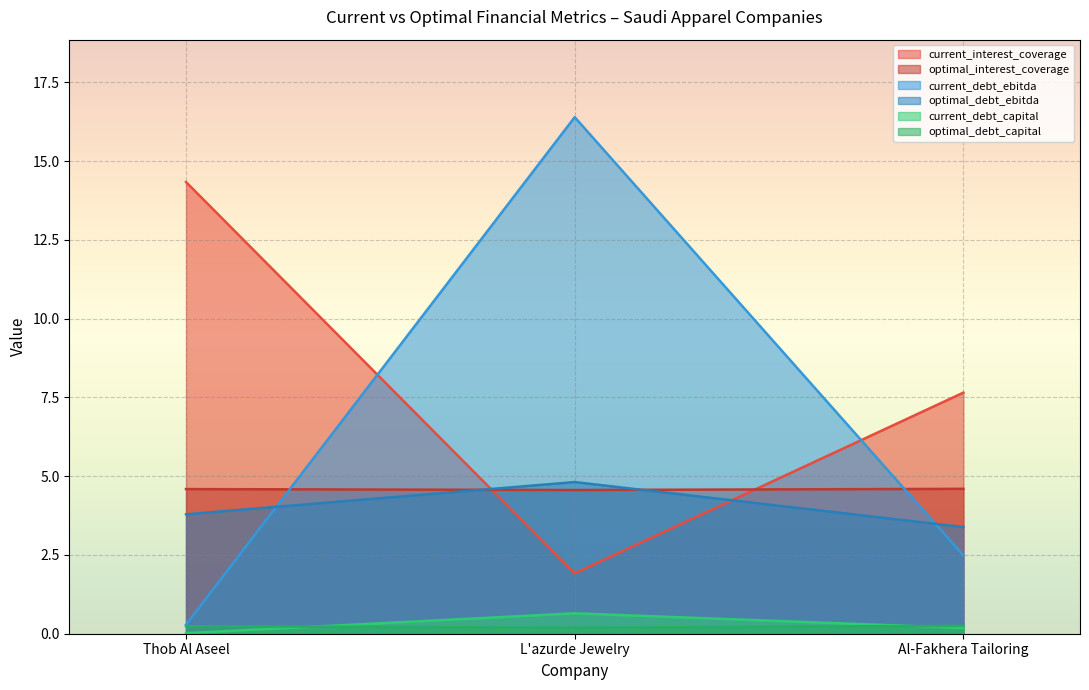

Reading left to right, list all the values displayed in this chart.

current_interest_coverage: Thob Al Aseel=14.3	L'azurde Jewelry=1.9	Al-Fakhera Tailoring=7.7
optimal_interest_coverage: Thob Al Aseel=4.6	L'azurde Jewelry=4.6	Al-Fakhera Tailoring=4.6
current_debt_ebitda: Thob Al Aseel=0.3	L'azurde Jewelry=16.4	Al-Fakhera Tailoring=2.5
optimal_debt_ebitda: Thob Al Aseel=3.8	L'azurde Jewelry=4.8	Al-Fakhera Tailoring=3.4
current_debt_capital: Thob Al Aseel=0.0	L'azurde Jewelry=0.6	Al-Fakhera Tailoring=0.2
optimal_debt_capital: Thob Al Aseel=0.2	L'azurde Jewelry=0.2	Al-Fakhera Tailoring=0.2